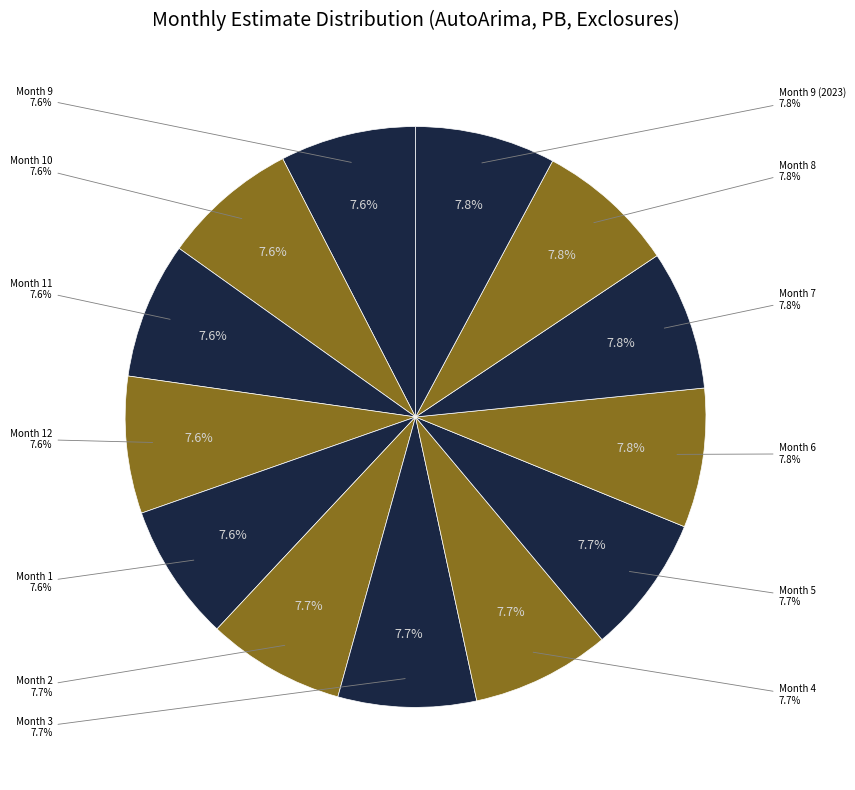

To the nearest percent, what is the average slice percentage?

8%